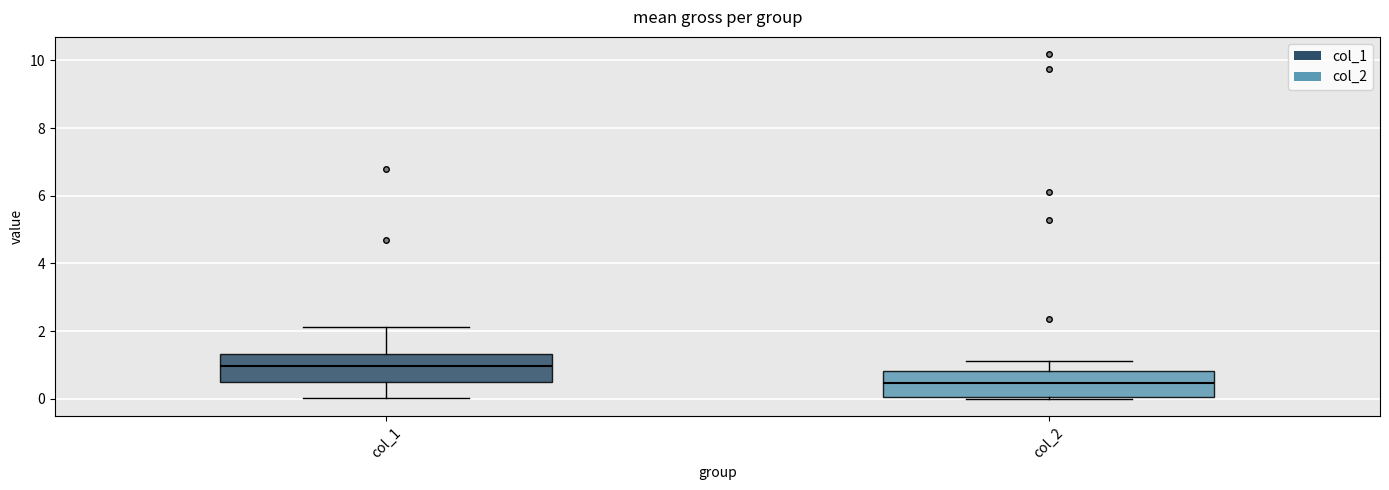

Reading left to right, read every box against the y-axis: the position of its median line, the range the box covers, and the ends of its whiskers. The values are not printed on the chart, so give them approximately, as read against the axis.

col_1: median 1.0, box 0.6 to 1.4, whiskers 0.0 to 2.2
col_2: median 0.4, box 0.0 to 0.8, whiskers 0.0 to 1.2